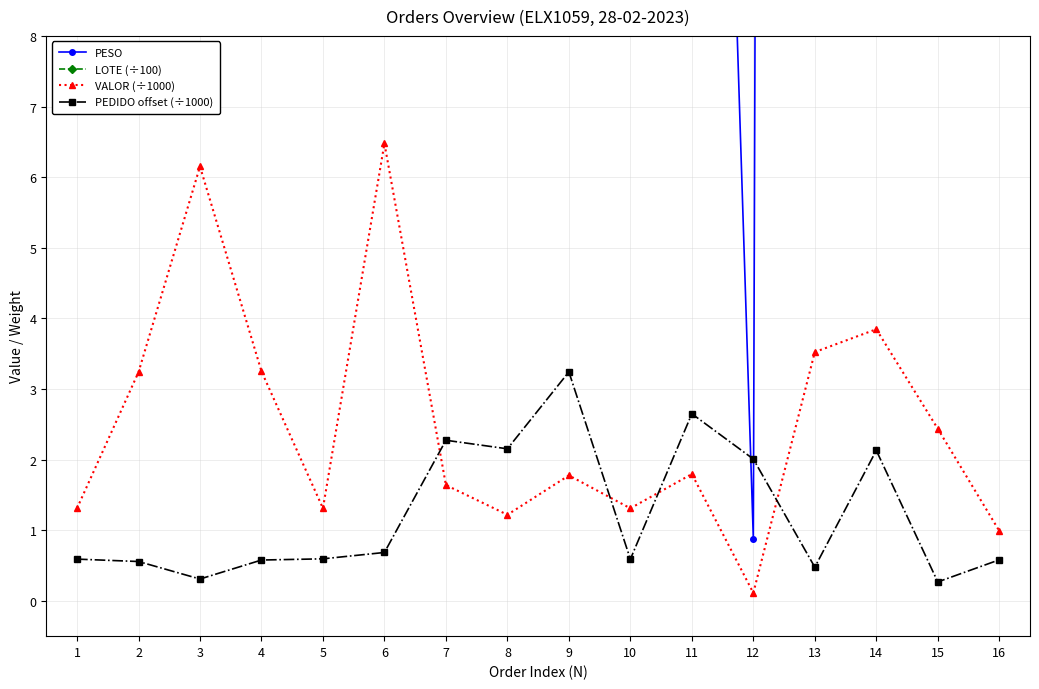

What is the sum of all PEDIDO offset (÷1000) values?

19.7